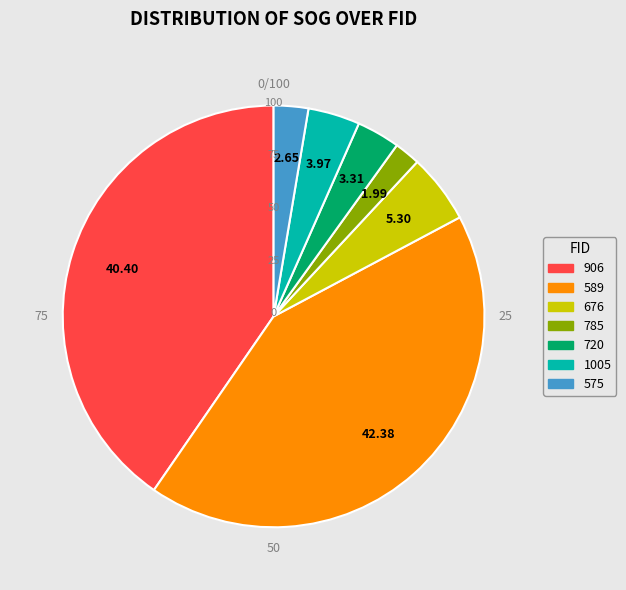

True or false: 785 accounts for 2% of the total.

True